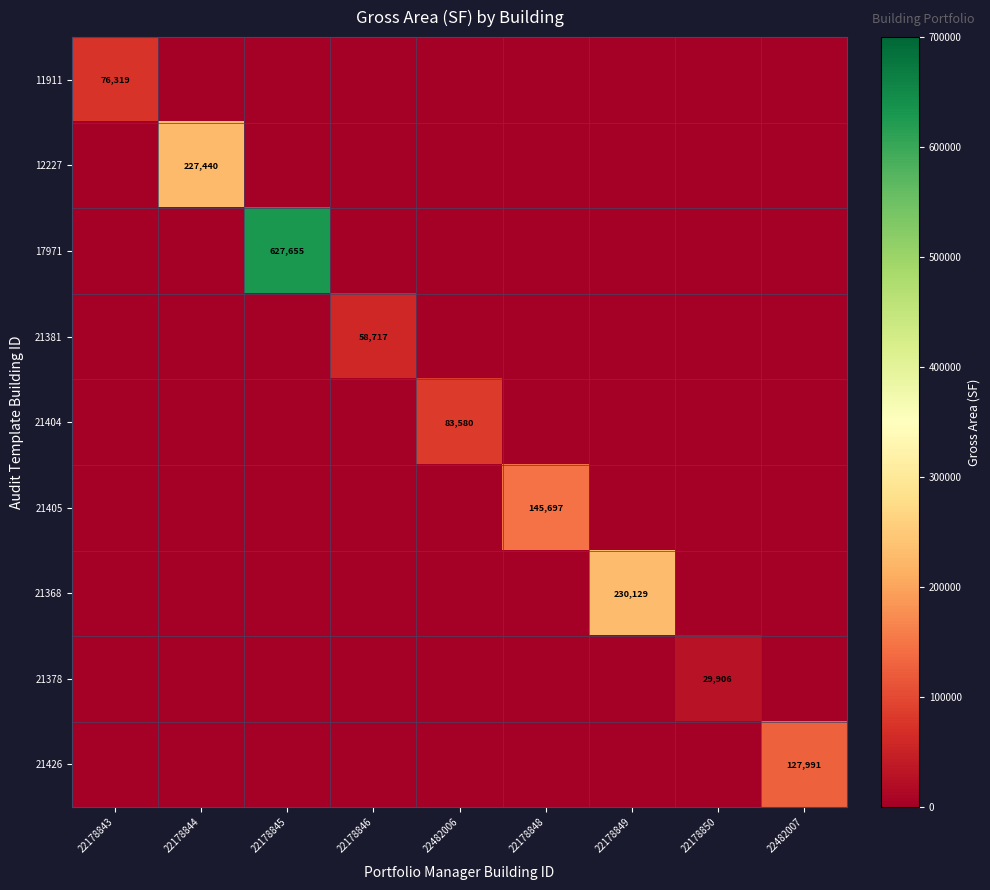

The 21378 series shows 48127 at 22178850. True or false?

False